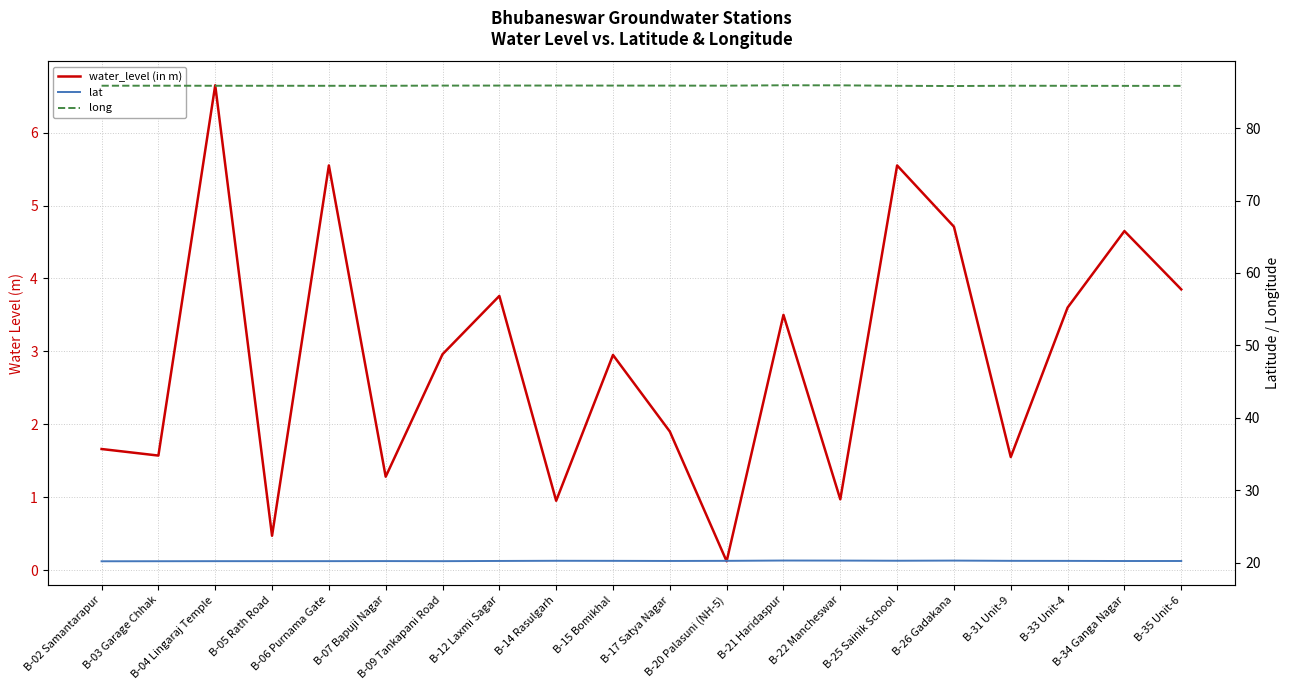

Reading right to left, what are all the values shown in this chart?

water_level (in m): 3.9	4.7	3.6	1.6	4.7	5.5	1.0	3.5	0.1	1.9	3.0	0.9	3.8	3.0	1.3	5.5	0.5	6.7	1.6	1.7
lat: 20.3	20.3	20.3	20.3	20.3	20.3	20.3	20.3	20.3	20.3	20.3	20.3	20.3	20.2	20.3	20.2	20.2	20.2	20.2	20.2
long: 85.8	85.8	85.8	85.8	85.8	85.8	85.9	85.9	85.8	85.9	85.9	85.9	85.9	85.9	85.8	85.8	85.8	85.8	85.8	85.8